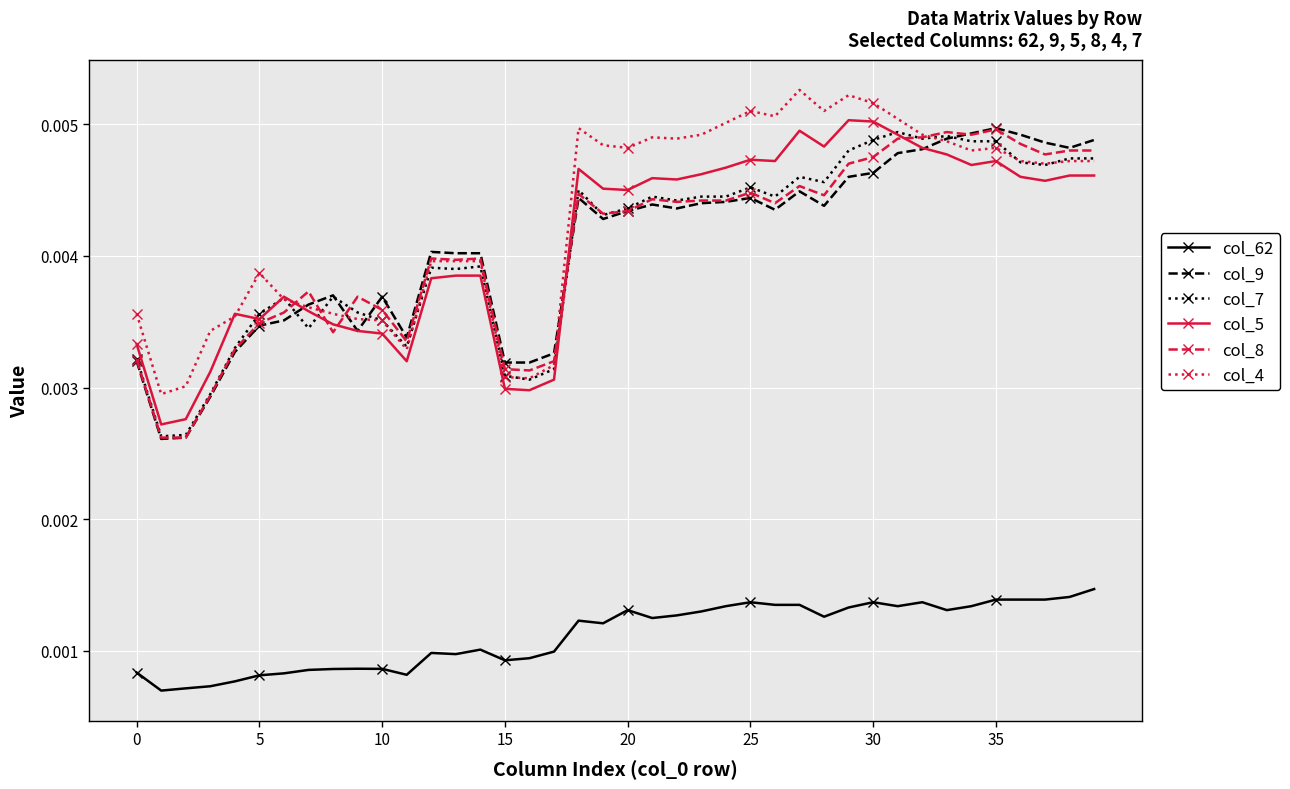

True or false: col_5 has more than 2 interior local peaks.

True